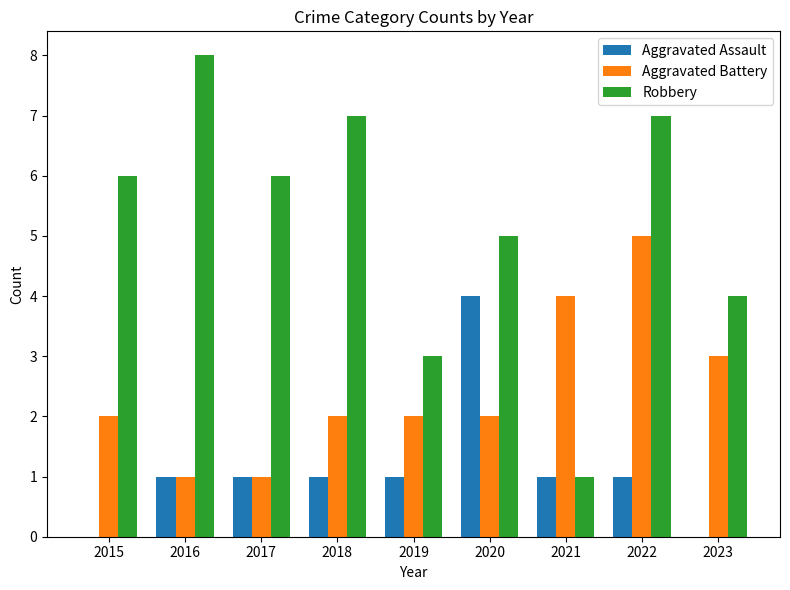

Is it true that Aggravated Battery equals 3 at 2022?

False